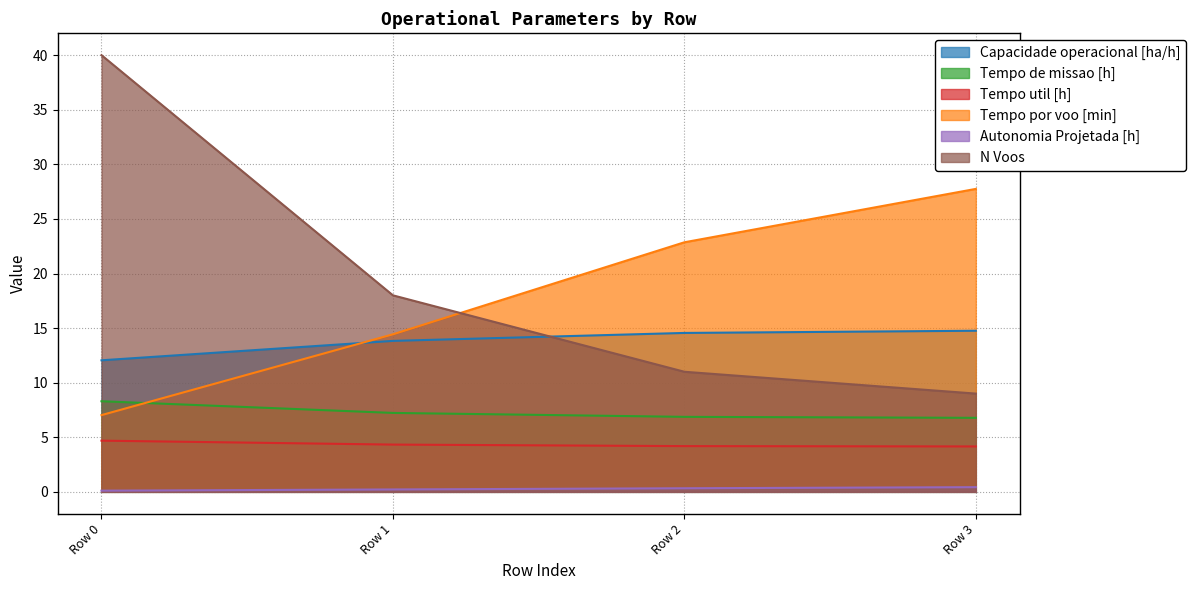

What is the sum of the Tempo util [h] values at Row 0 and Row 1?

9.0